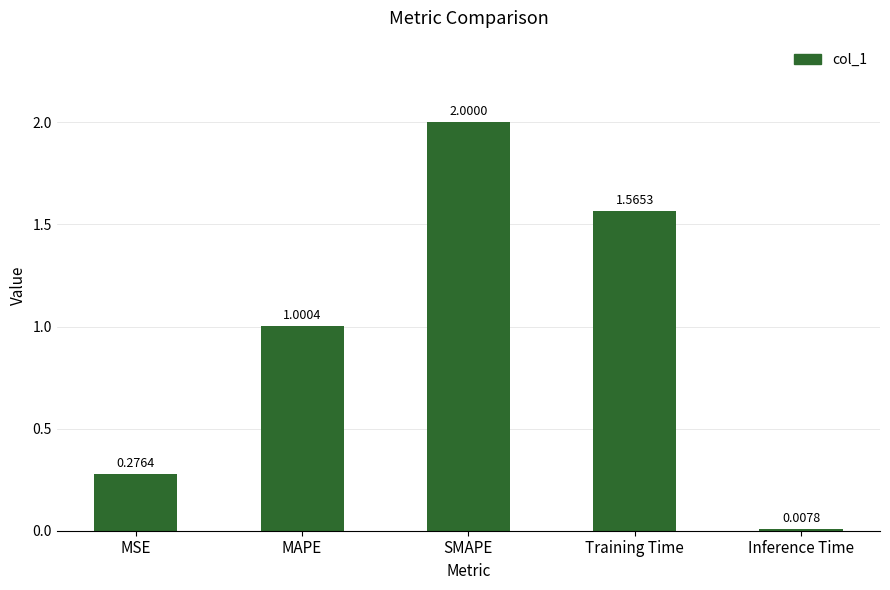

What is the value of the 2nd bar from the left?

1.0